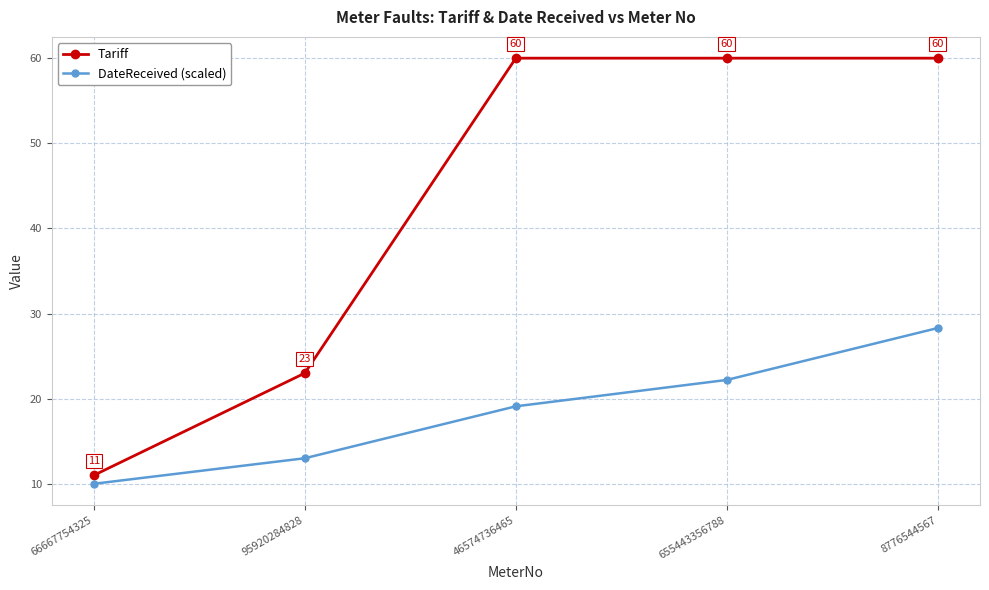

Between 95920284828 and 8776544567, which series saw the biggest shift?

Tariff